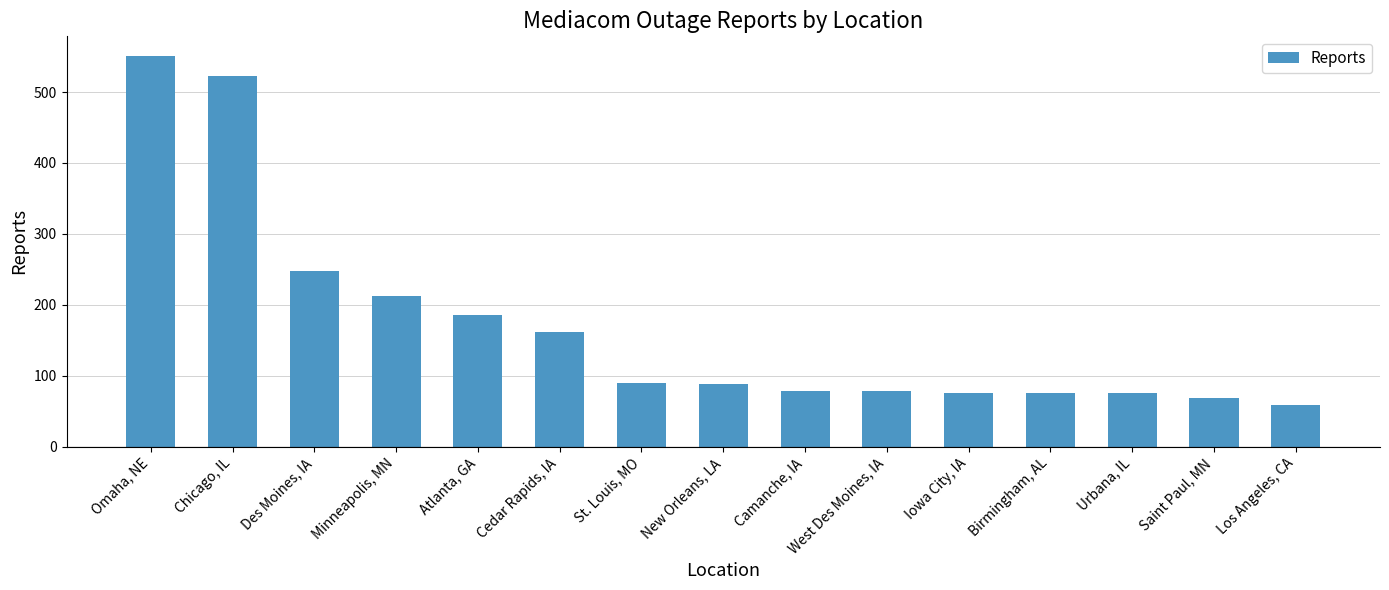

Which label corresponds to the largest value in the chart?

Omaha, NE